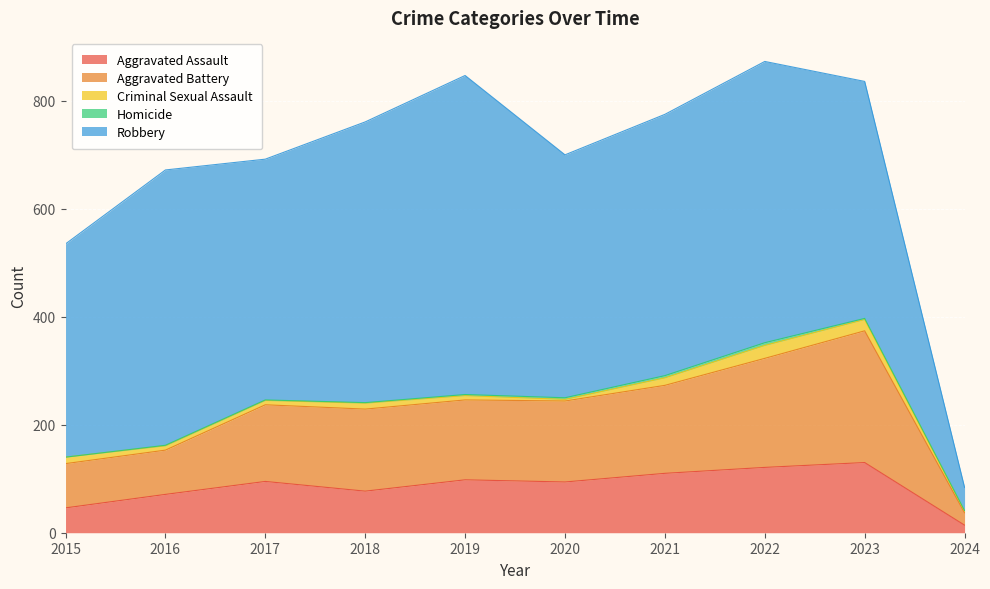

True or false: Aggravated Battery and Criminal Sexual Assault cross at least once.

False